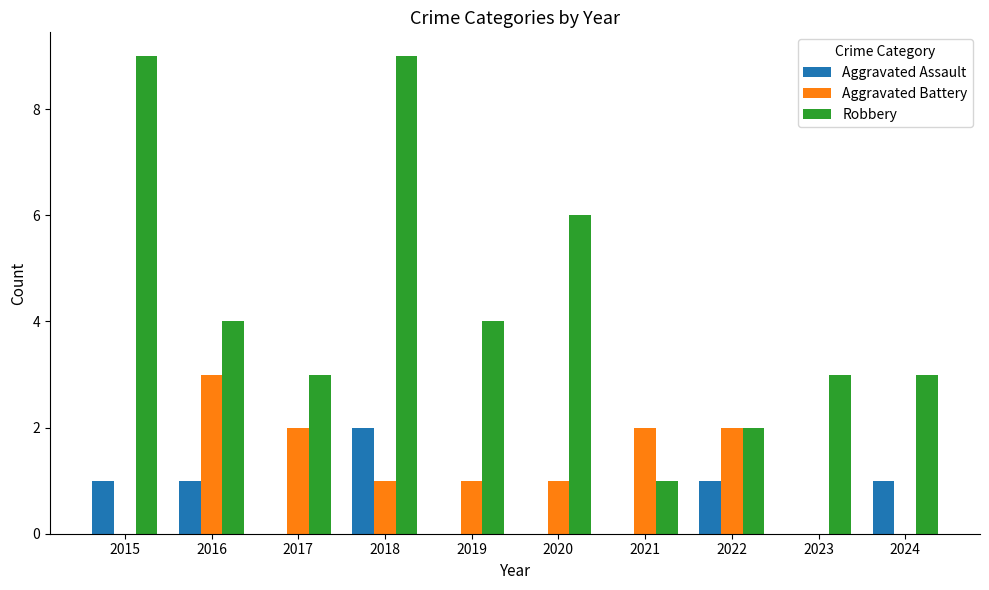

Count the number of data series in this chart.

3